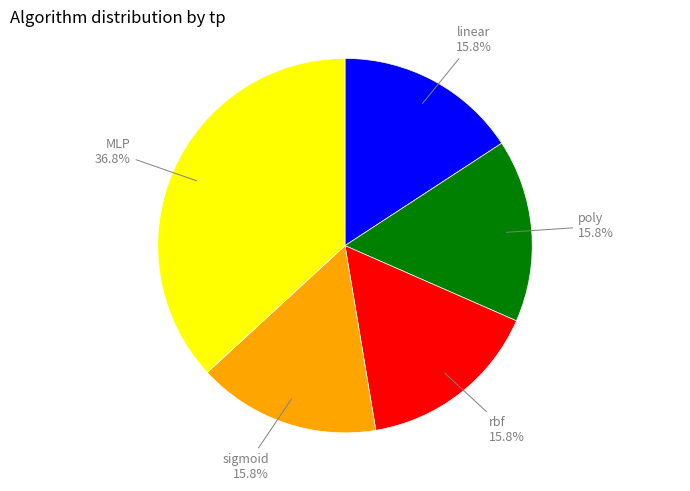

Which category has the biggest portion of the pie?

MLP